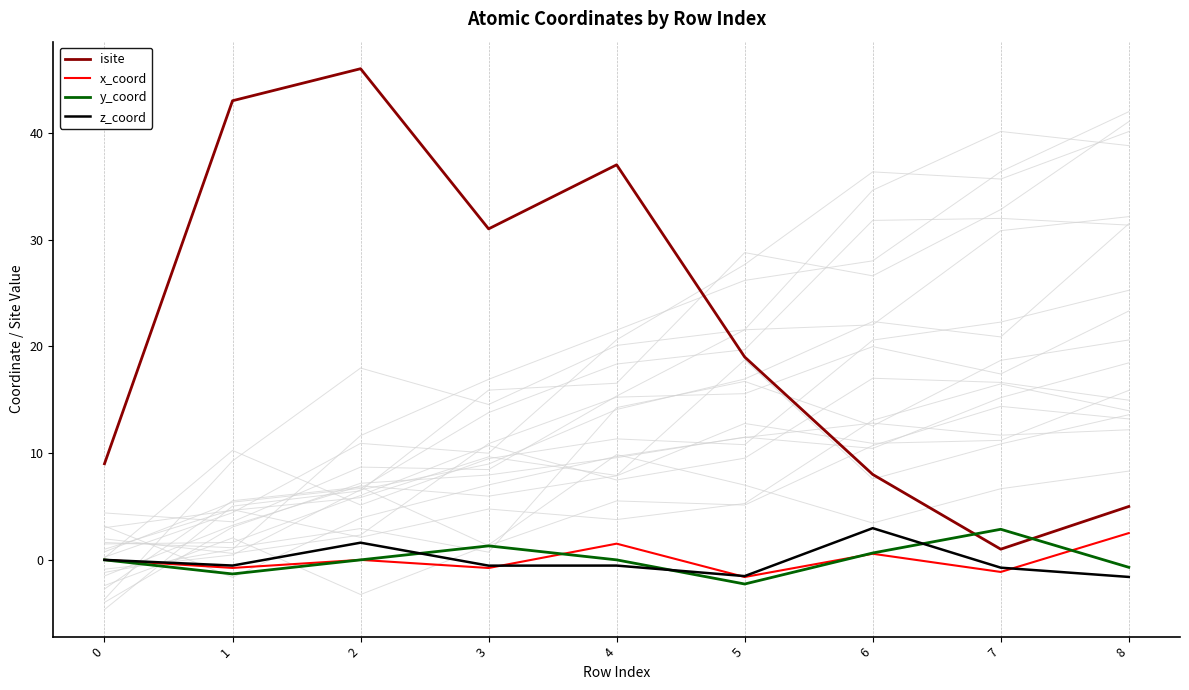

At which category does y_coord reach its first local peak?

3